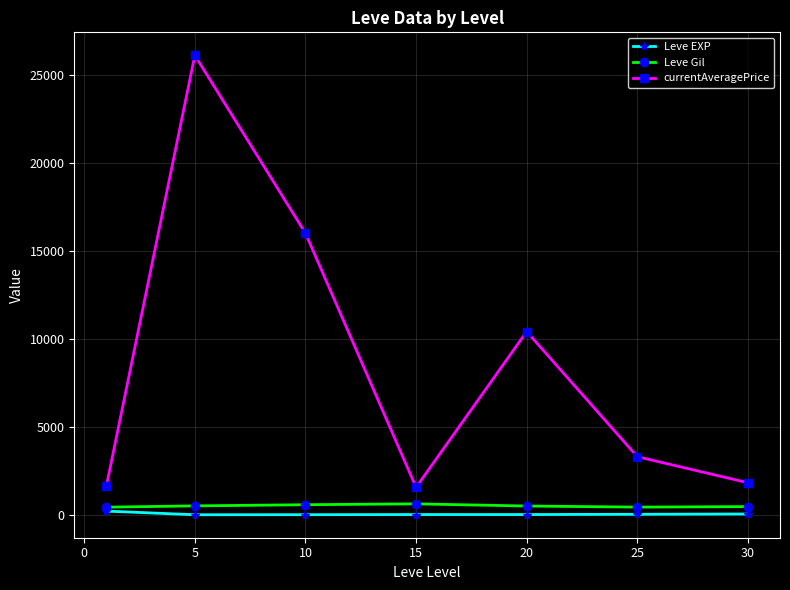

Which series has the largest total across all categories?

currentAveragePrice